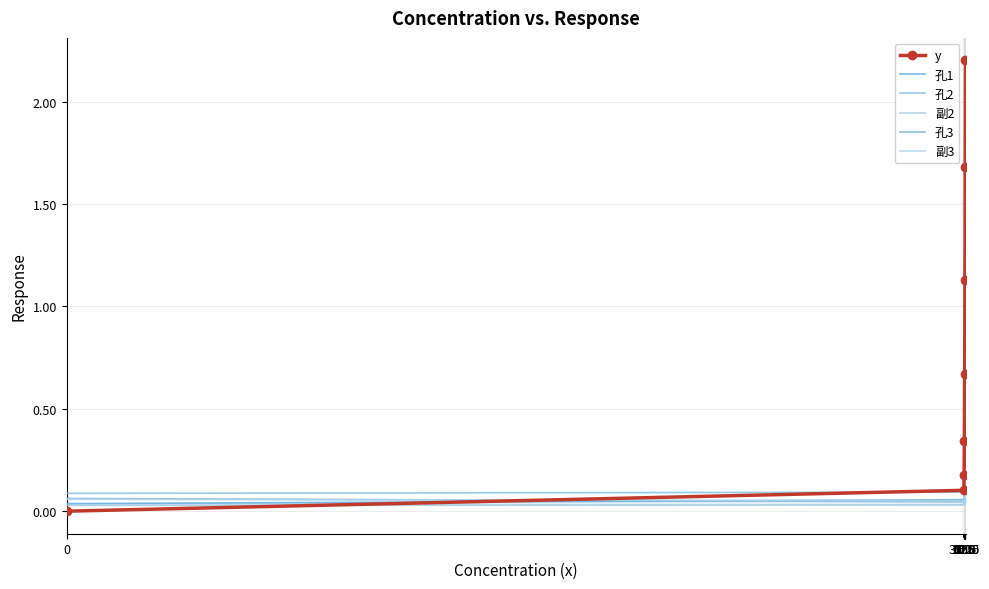

At which category is the sum across all series the highest?

1000